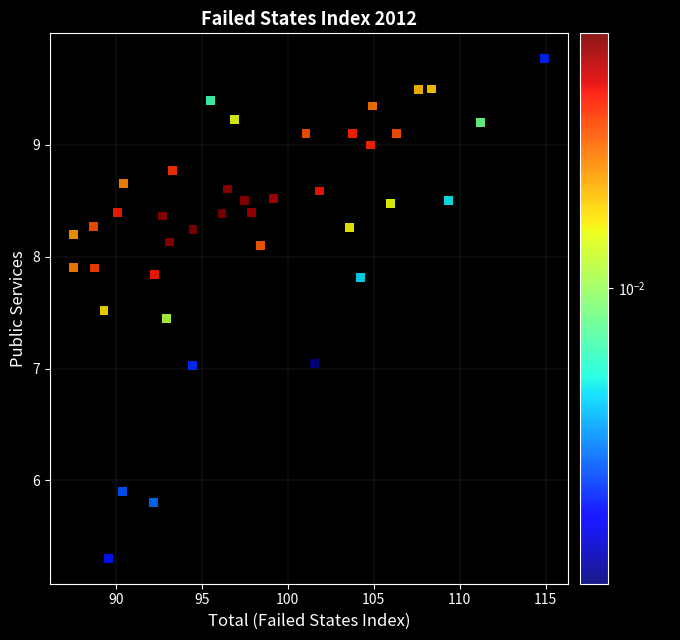

What is the range of Y values (max minus min)?

4.5